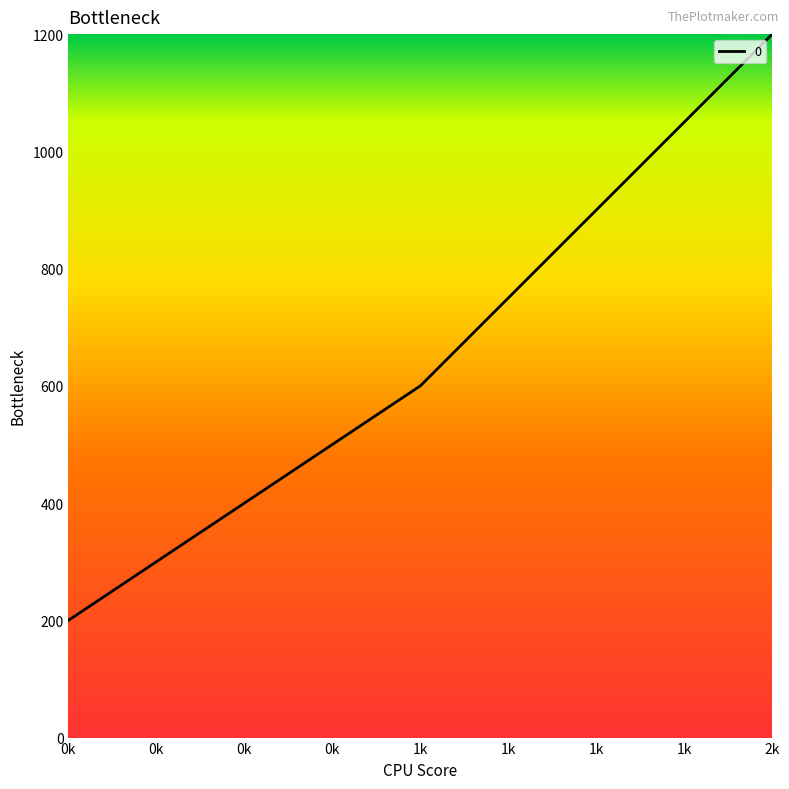

Is it true that the value at 0k is 292?

False